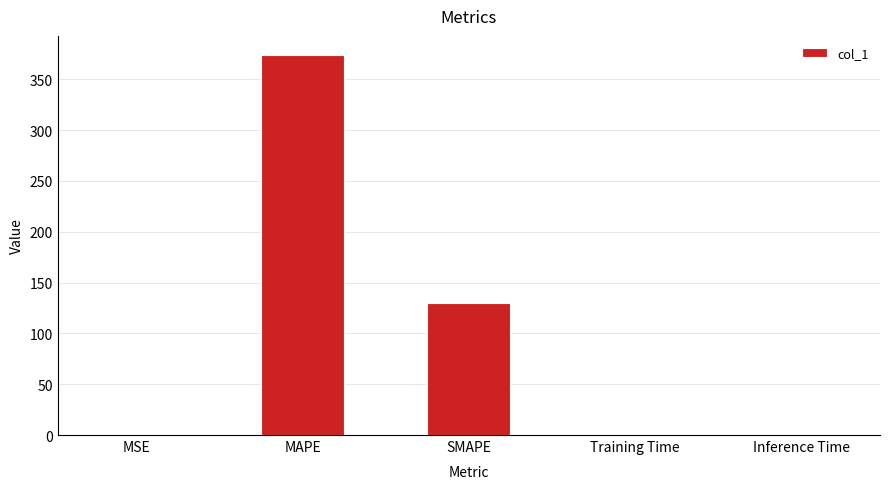

How many data points does each series have?

5